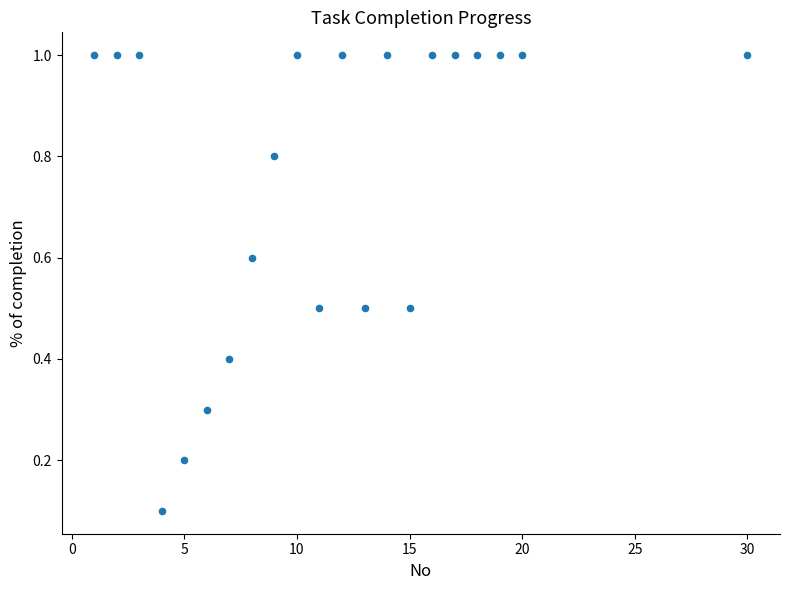

What is the range of Y values (max minus min)?

0.9